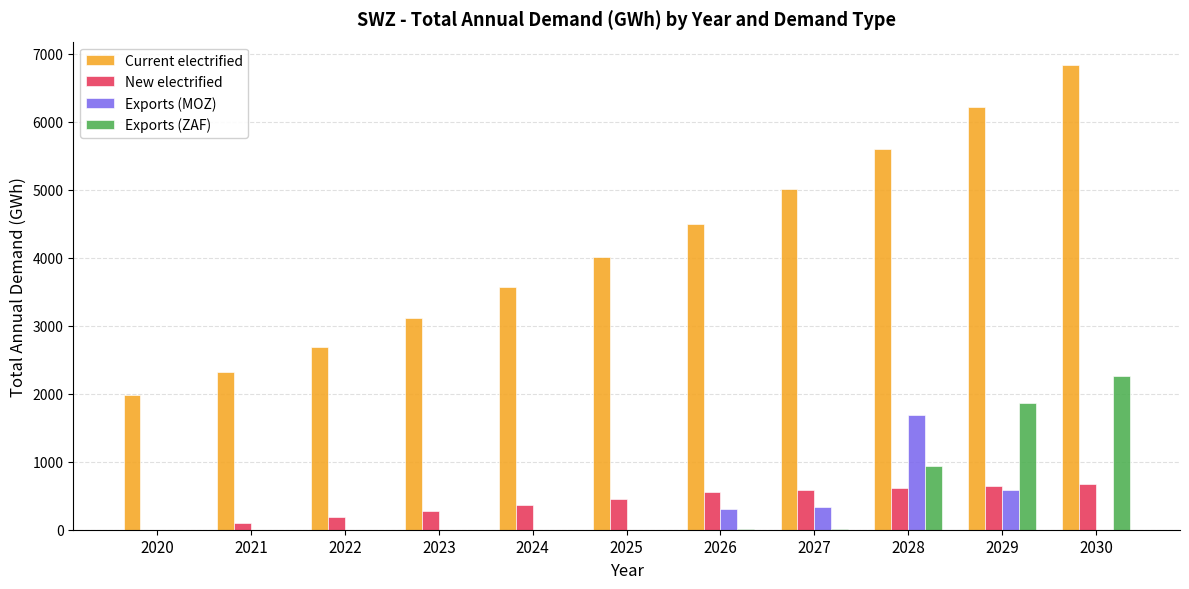

Are the bars horizontal?

No